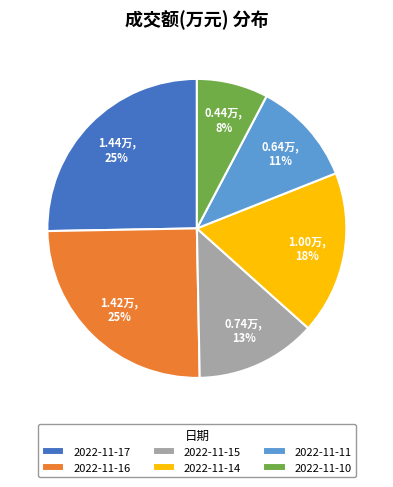

Which has a higher value, 2022-11-14 or 2022-11-10?

2022-11-14